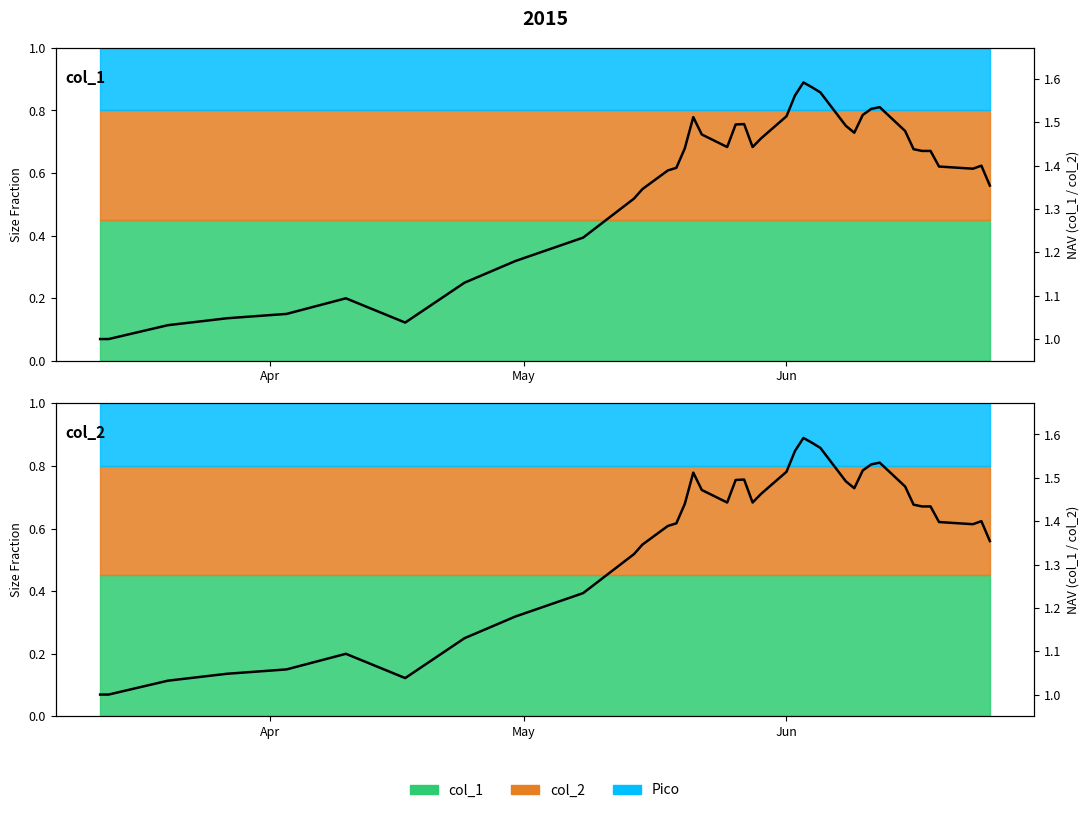

Does the chart have visible grid lines?

No